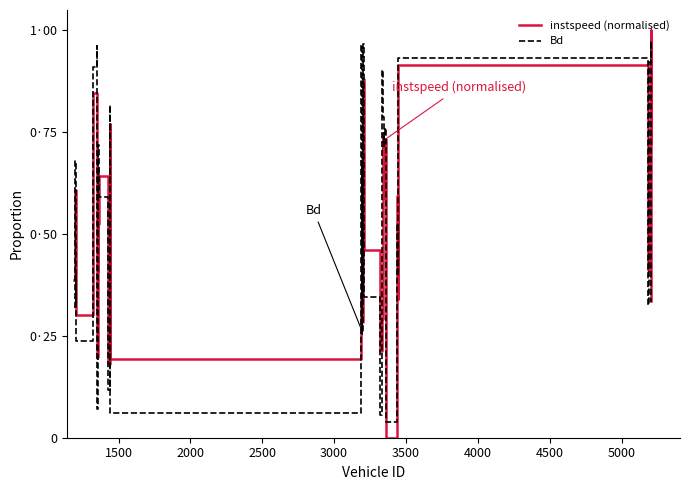

Reading left to right, list all the values displayed in this chart.

instspeed (normalised): 0.4	0.6	0.5	0.4	0.3	0.8	0.7	0.5	0.2	0.7	0.4	0.5	0.6	0.2	0.8	0.2	0.3	0.4	0.7	0.3	0.7	0.9	0.5	0.2	0.3	0.7	0.7	0.6	0.6	0.7	0.5	0.0	0.6	0.3	0.9	0.4	0.7	1.0	0.9	0.3
Bd: 0.3	0.7	0.3	0.4	0.2	0.9	1.0	0.4	0.1	0.7	0.5	0.7	0.6	0.1	0.8	0.1	1.0	0.3	0.7	0.3	0.7	1.0	0.3	0.1	0.9	0.8	0.8	0.7	0.7	0.8	0.7	0.0	0.5	0.4	0.9	0.3	0.9	1.0	1.0	0.3